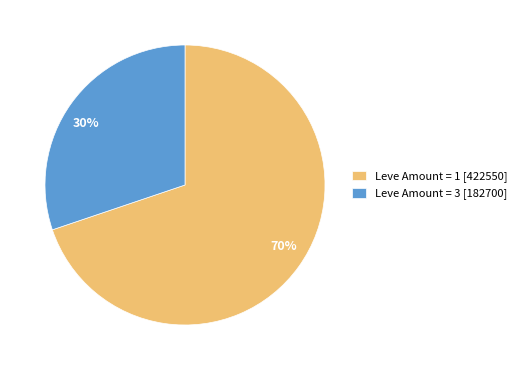

Rank the categories by value from highest to lowest.

Leve Amount = 1 [422550], Leve Amount = 3 [182700]